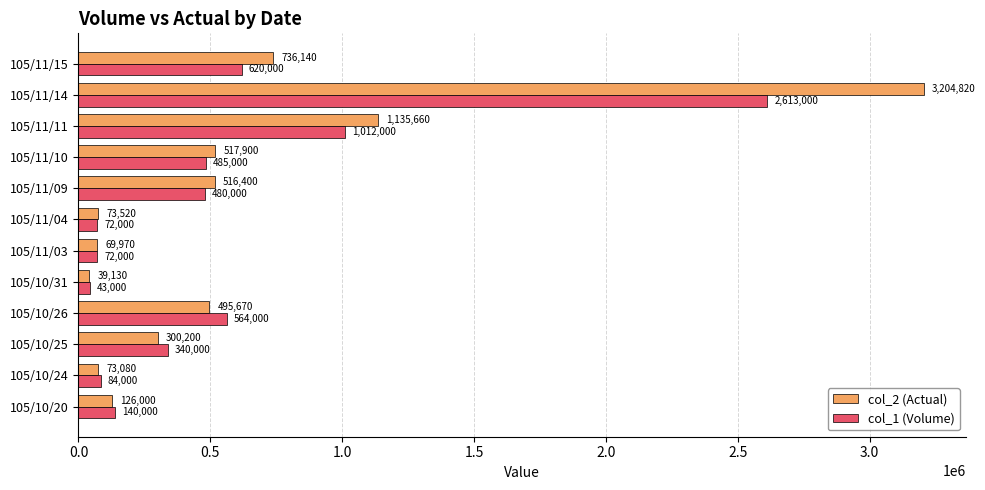

The value of col_2 (Actual) at 105/11/10 is 890377. True or false?

False